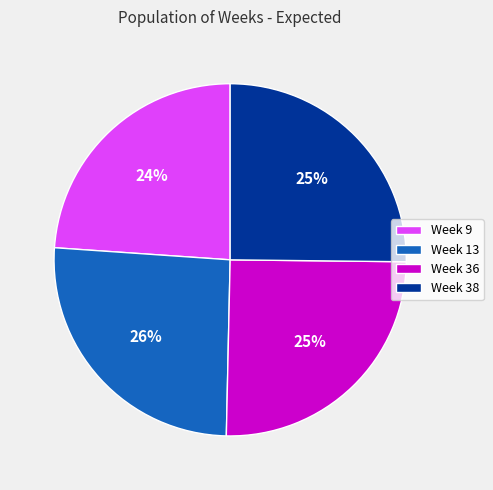

Is it true that Week 9 is 18% of the pie?

False